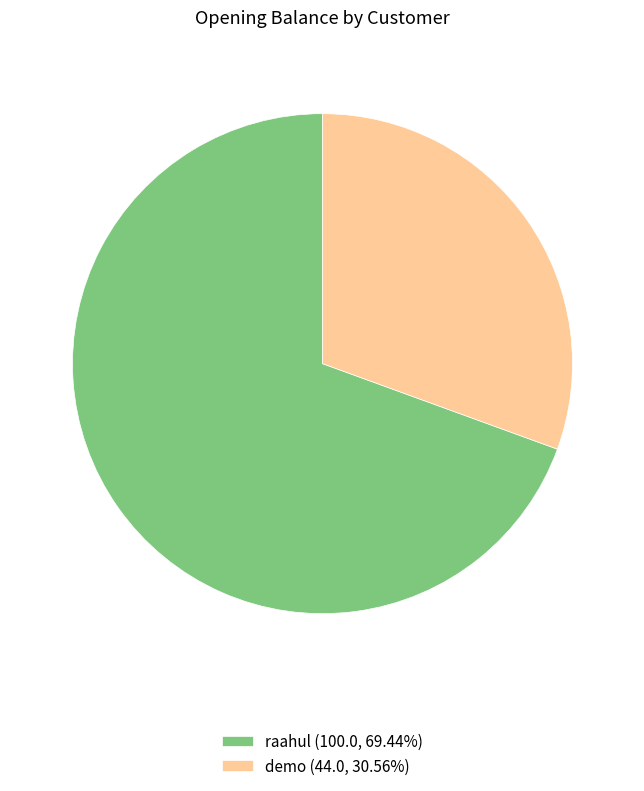

Is there any slice that represents more than half of the pie?

Yes